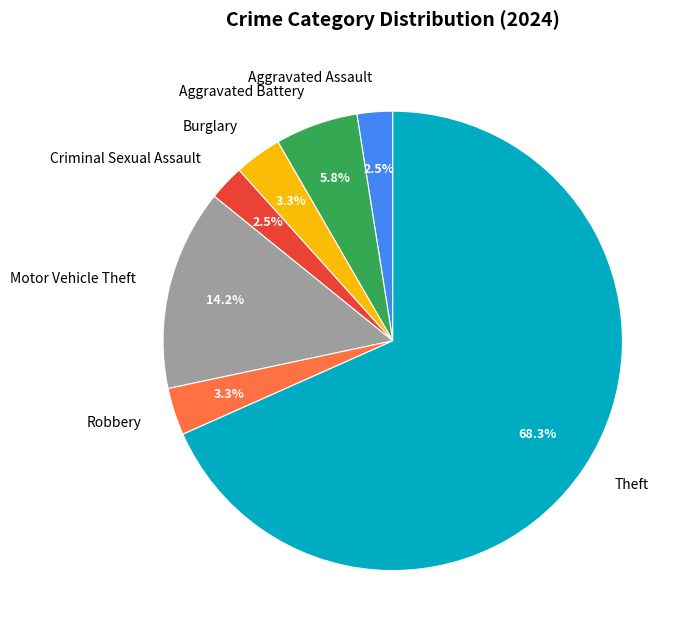

The Robbery slice represents 3% of the pie. True or false?

True